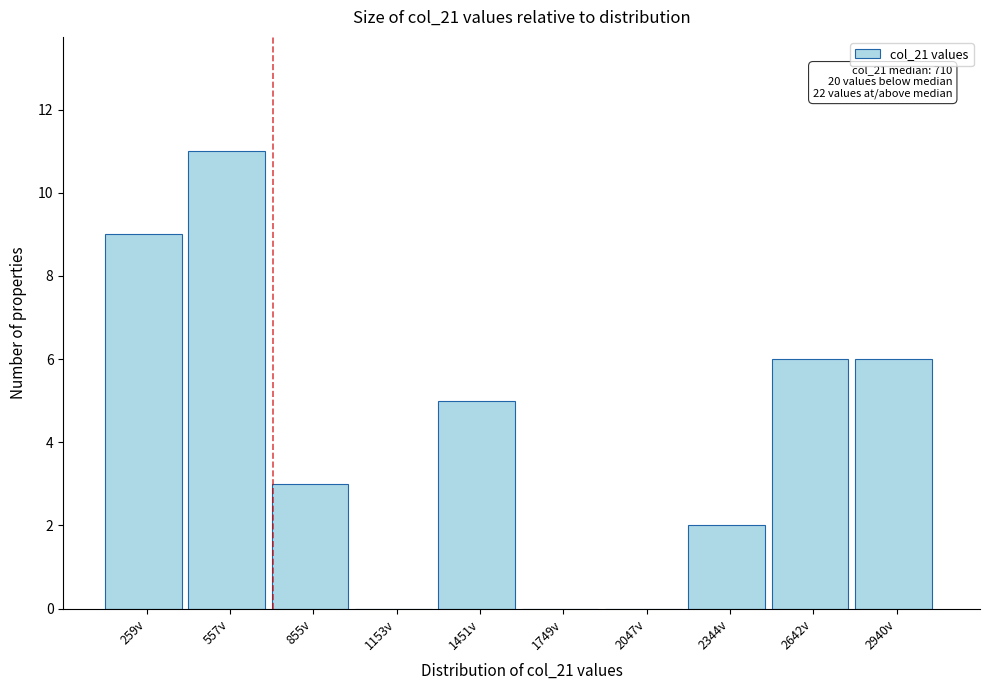

Over which range of the x-axis is the bar tallest?

400 to 700